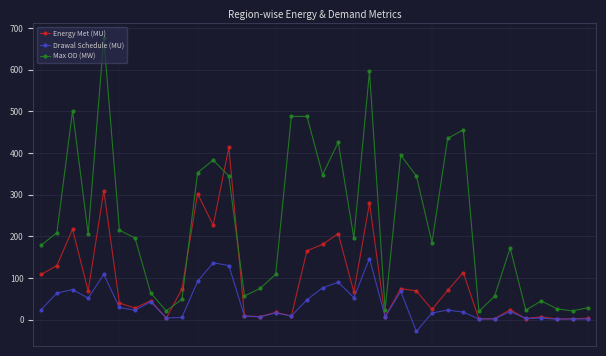

What is the maximum value for Drawal Schedule (MU)?

146.8